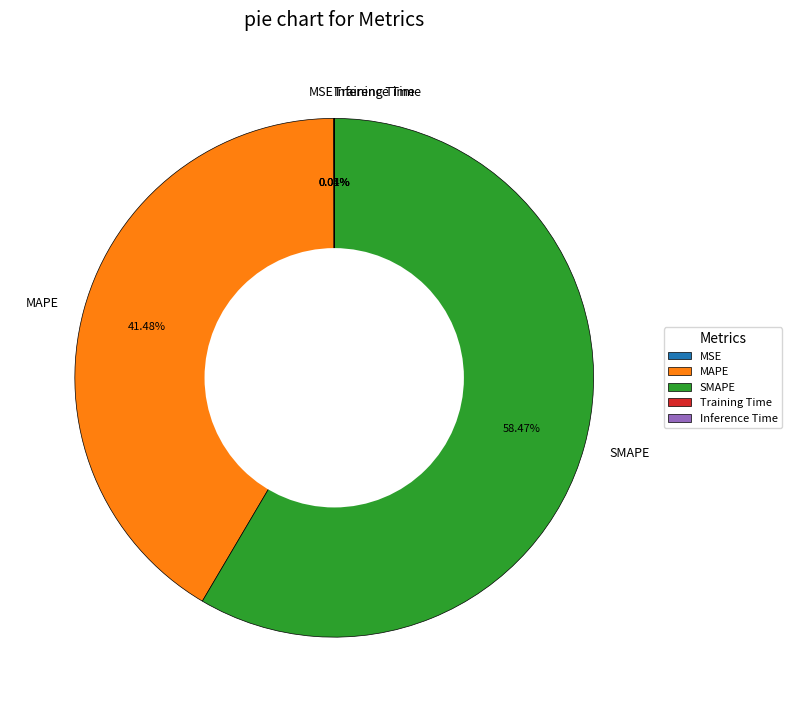

Which category accounts for the majority?

SMAPE